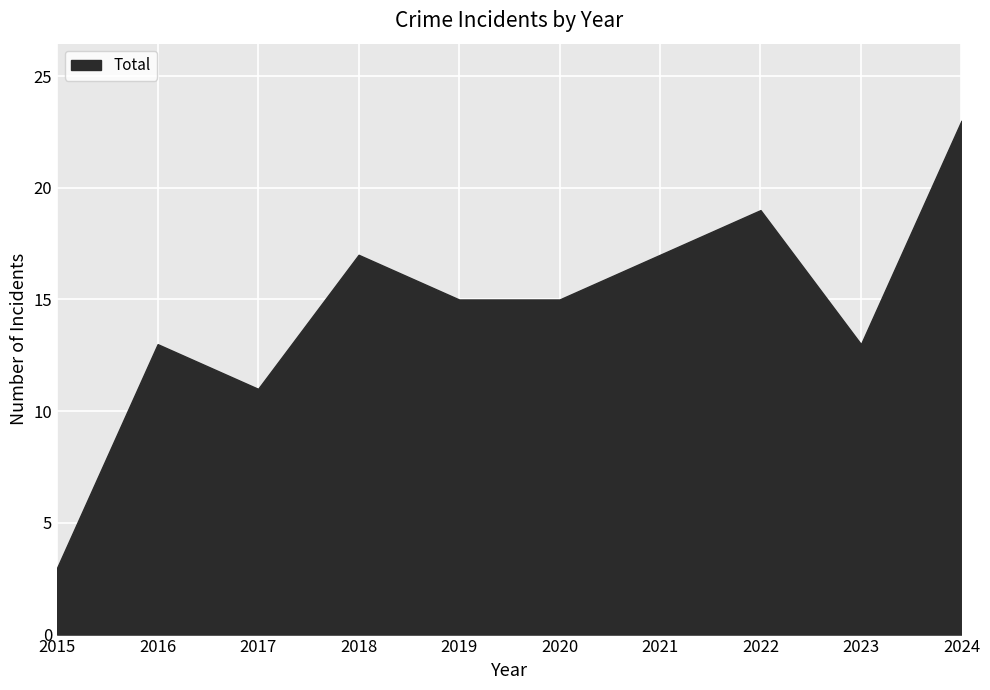

Which category has the highest value across all series?

2024